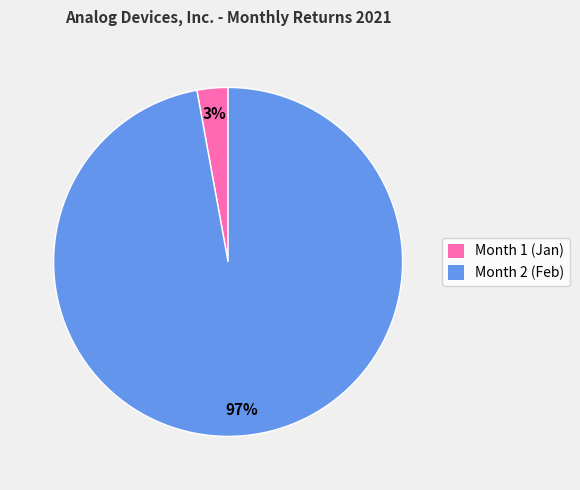

Do Month 2 and Month 1 together represent more than half of the pie?

Yes